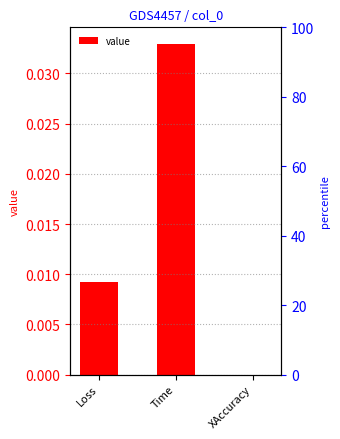

Count the number of categories in the chart.

3